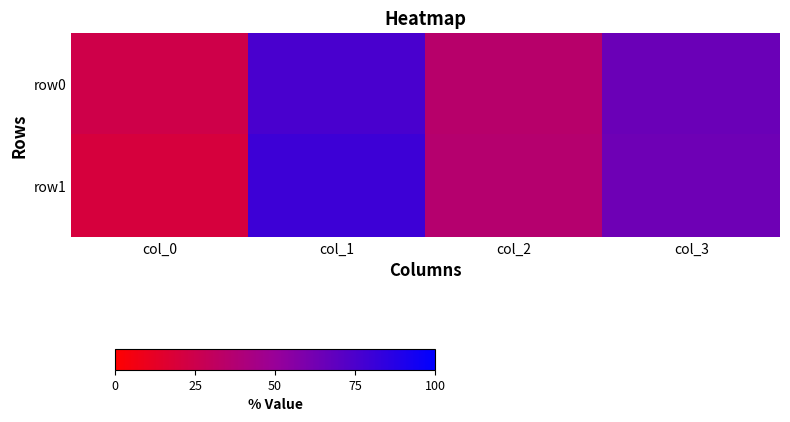

Reading left to right, list all the values displayed in this chart.

row0: col_0=24	col_1=76	col_2=35	col_3=65
row1: col_0=20	col_1=80	col_2=36	col_3=64